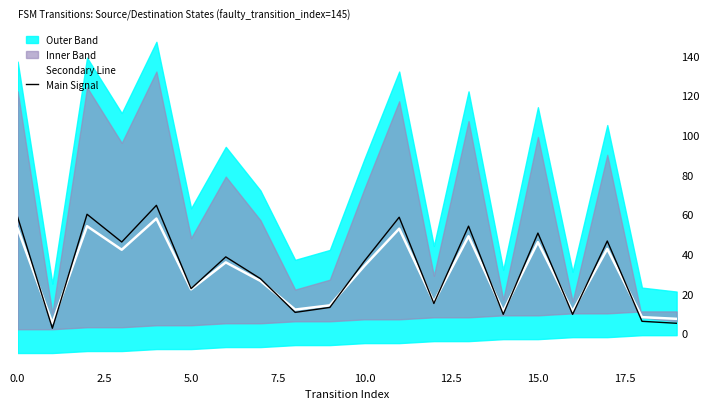

What is the lowest value of the Secondary Line series?

5.1